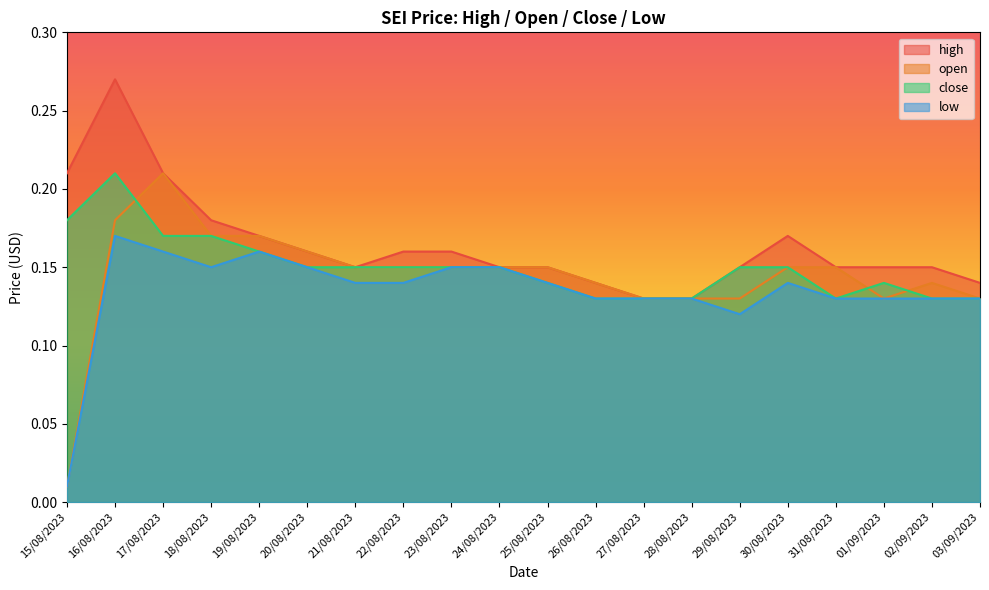

What are all the series names shown in the legend?

high, open, close, low